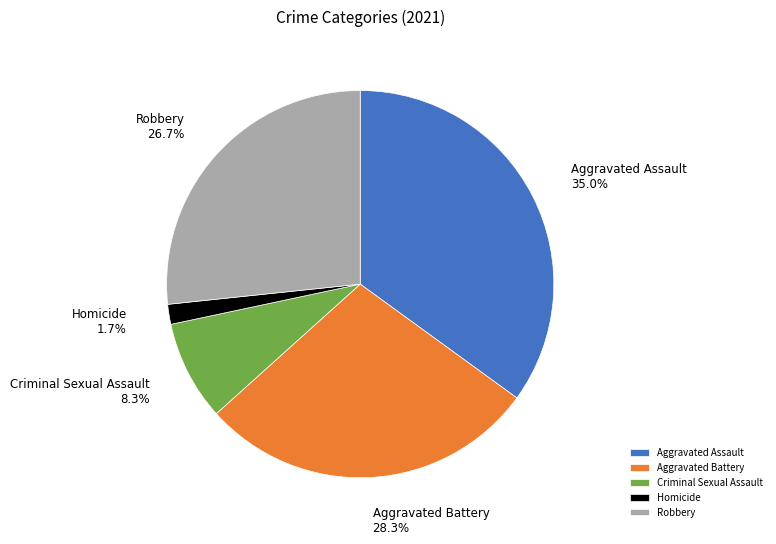

Which category has the smallest portion of the pie?

Homicide